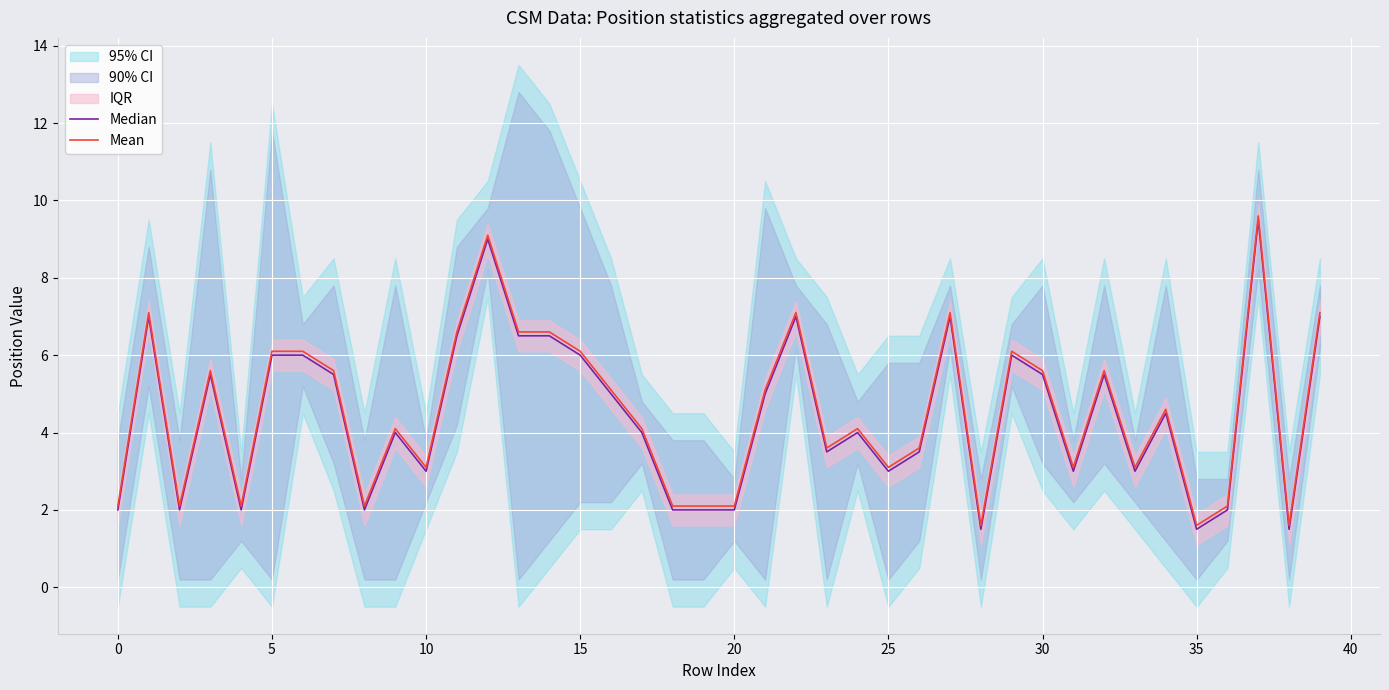

Rank the series at 21 from highest to lowest value.

Mean, Median